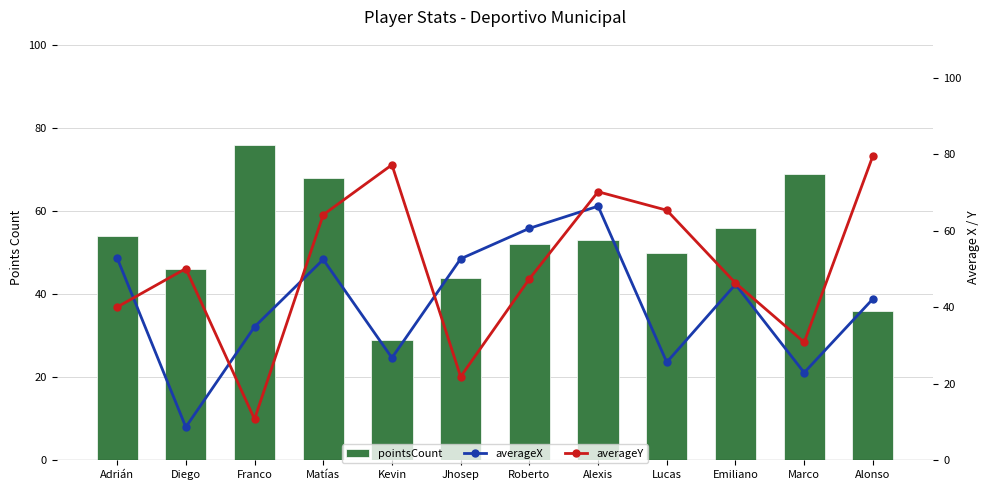

At which label does pointsCount first exceed 53?

Adrián